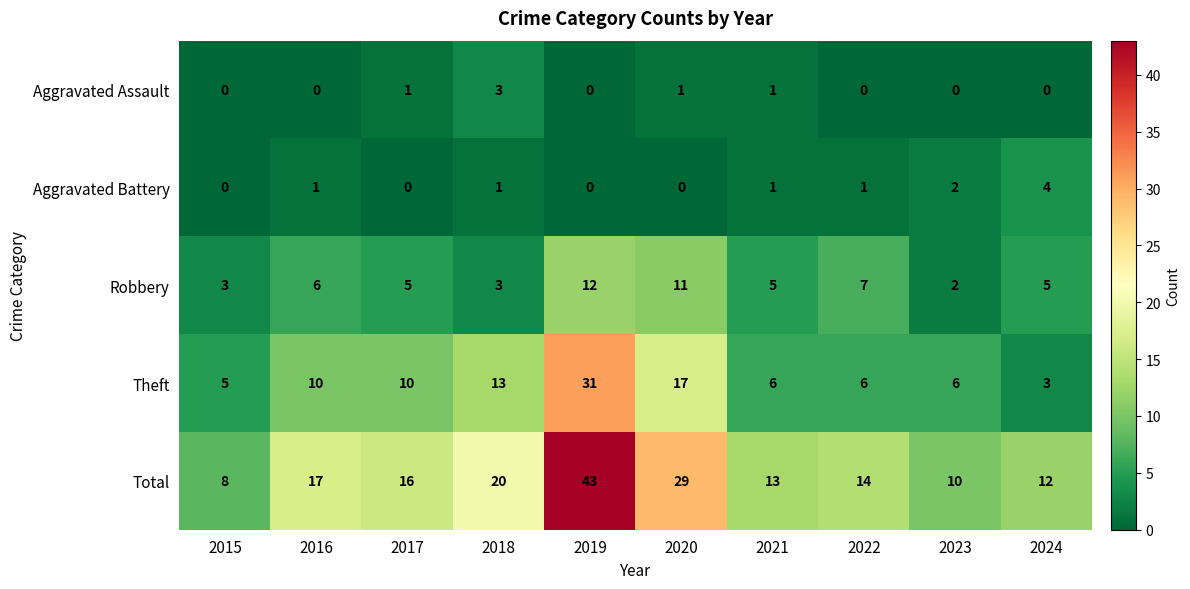

List the labels in order of Total value, smallest first.

2015, 2023, 2024, 2021, 2022, 2017, 2016, 2018, 2020, 2019